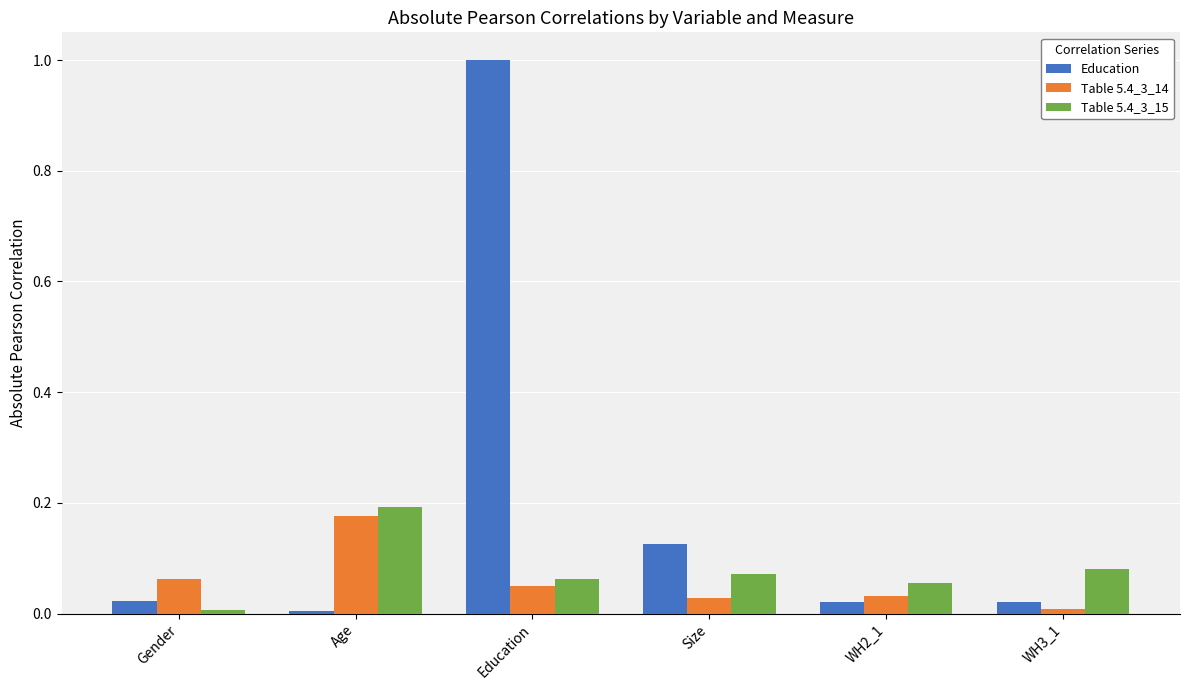

How many groups of bars are there?

6